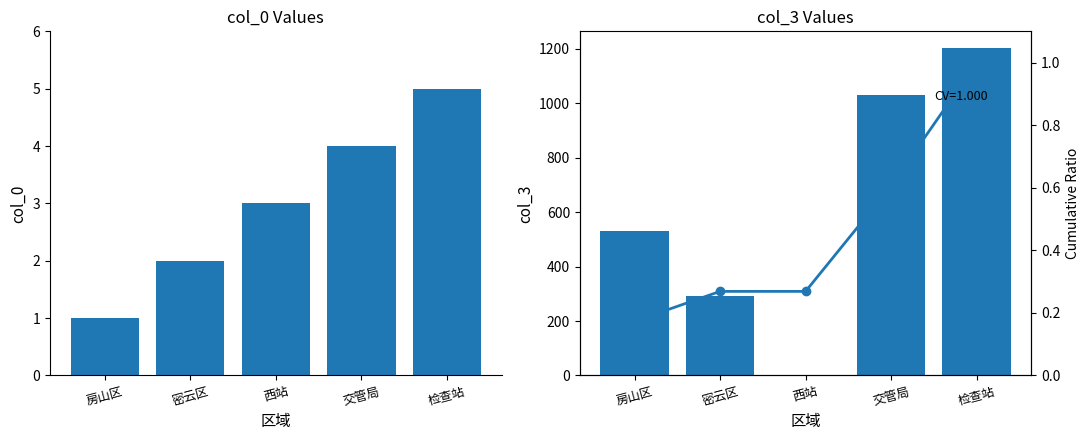

What is the value of the col_0 bar at the 3rd from the left?

3.0